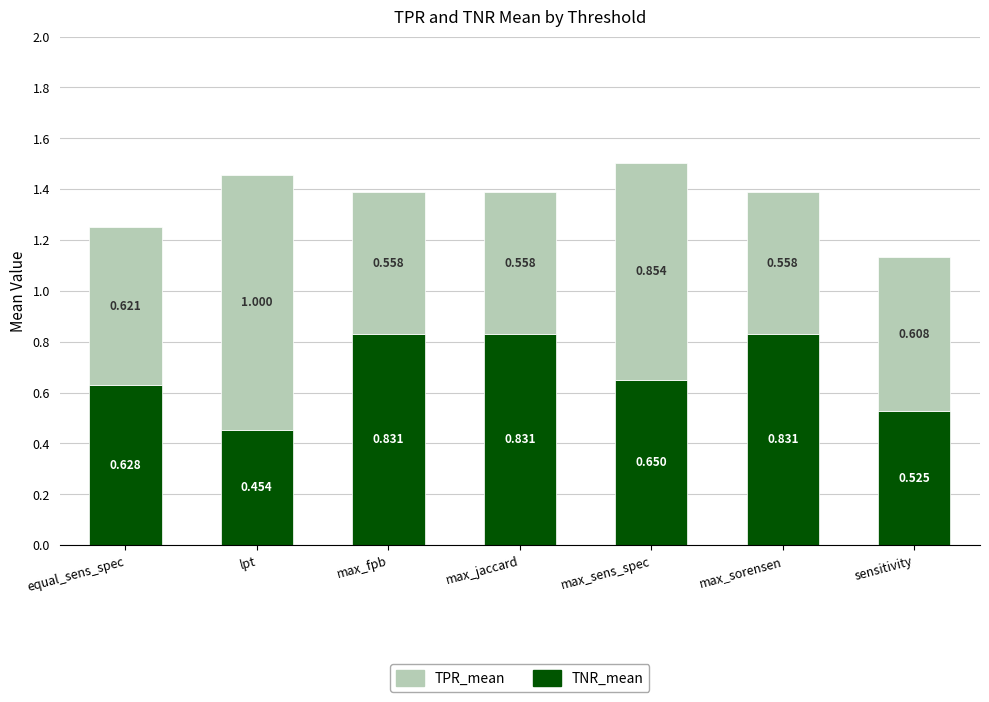

Which category has the lowest value in the TNR_mean series?

lpt